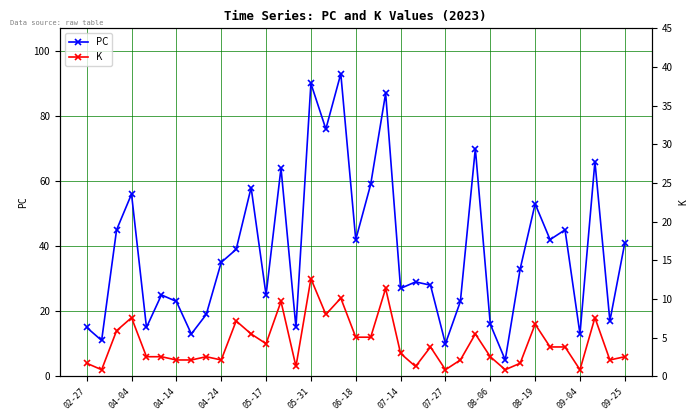

The PC series shows 123 at 17. True or false?

False